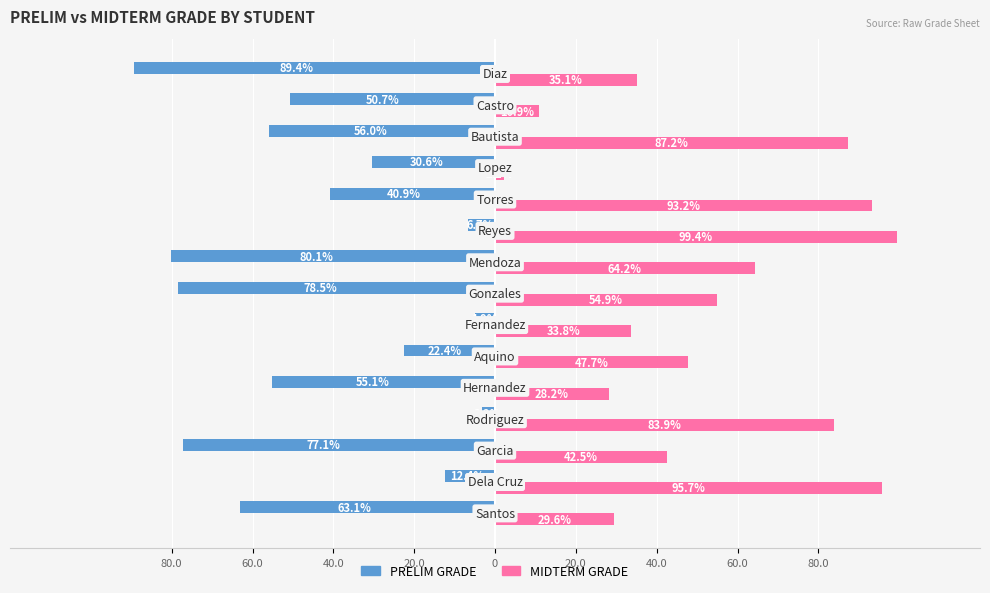

Which series has the largest total across all categories?

MIDTERM GRADE